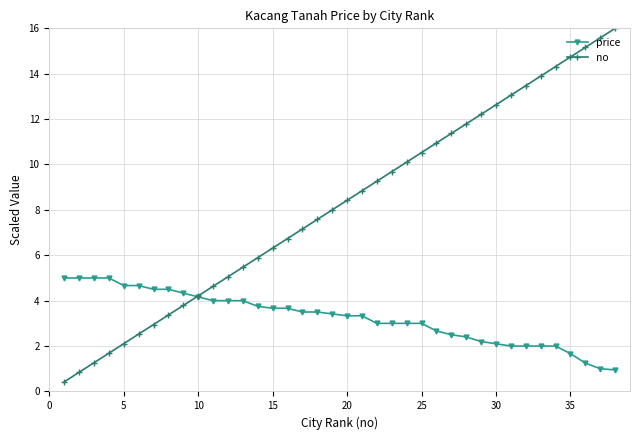

Which series has the largest range (max minus min)?

no